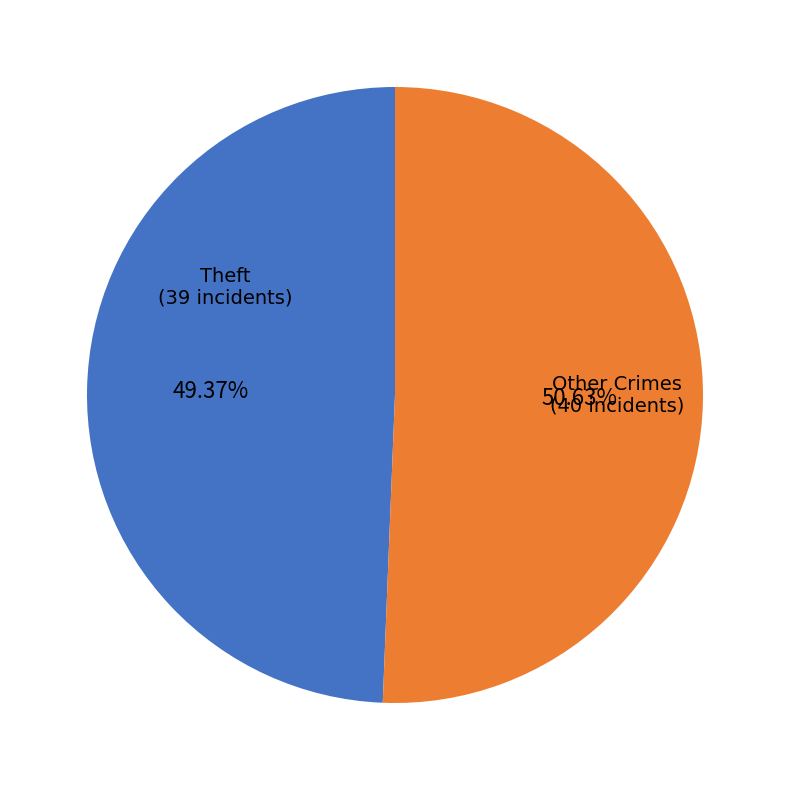

Is there a majority slice in this chart?

Yes